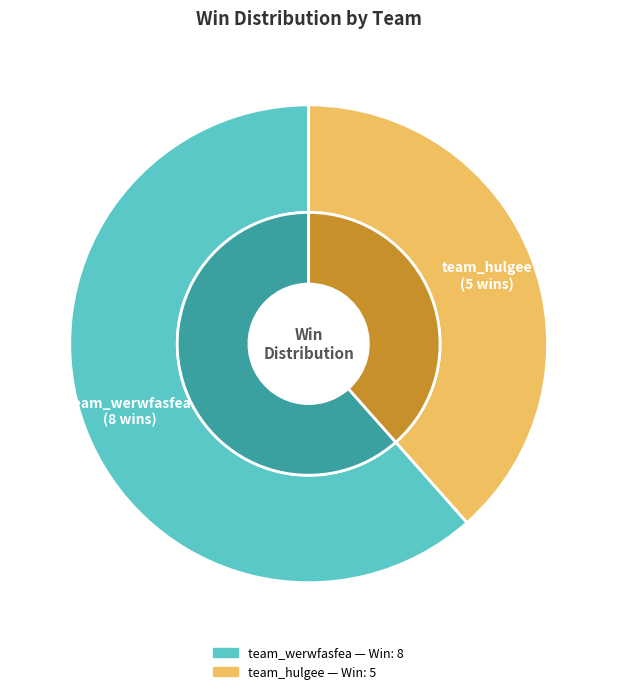

To the nearest percent, what percentage of the pie is team_hulgee?

38%